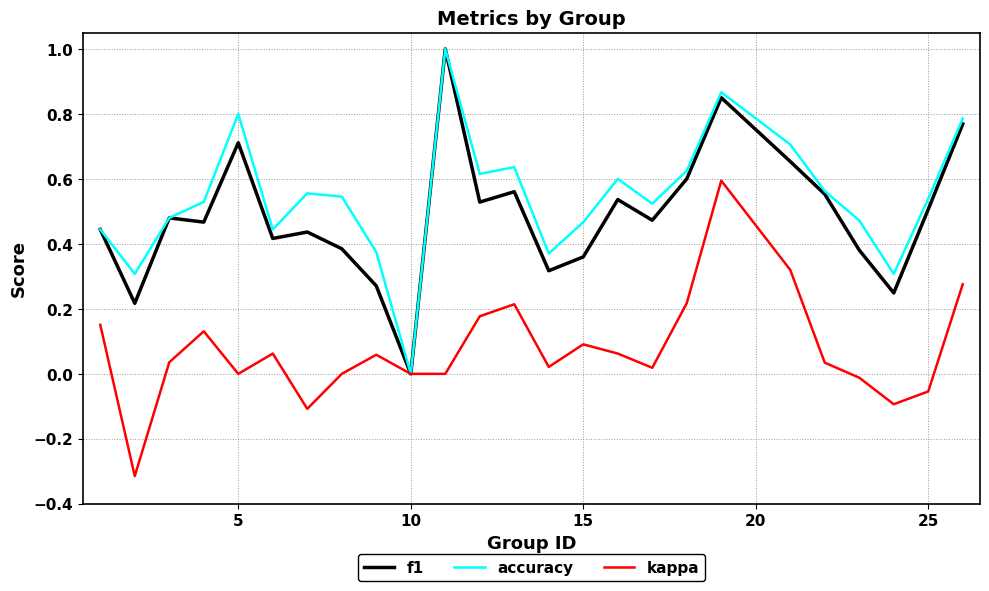

Which category has the lowest value in the accuracy series?

10